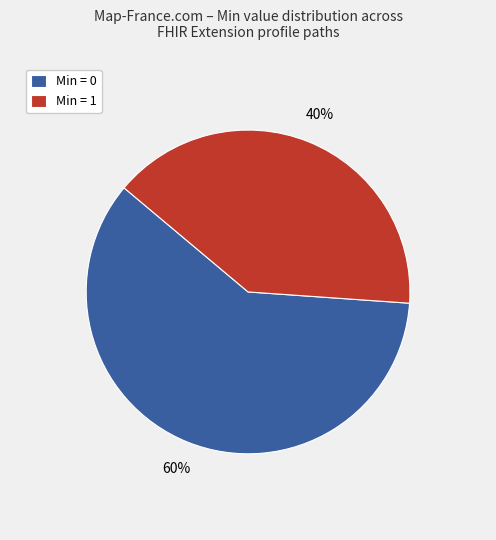

Is Min = 0 the majority of the pie?

Yes